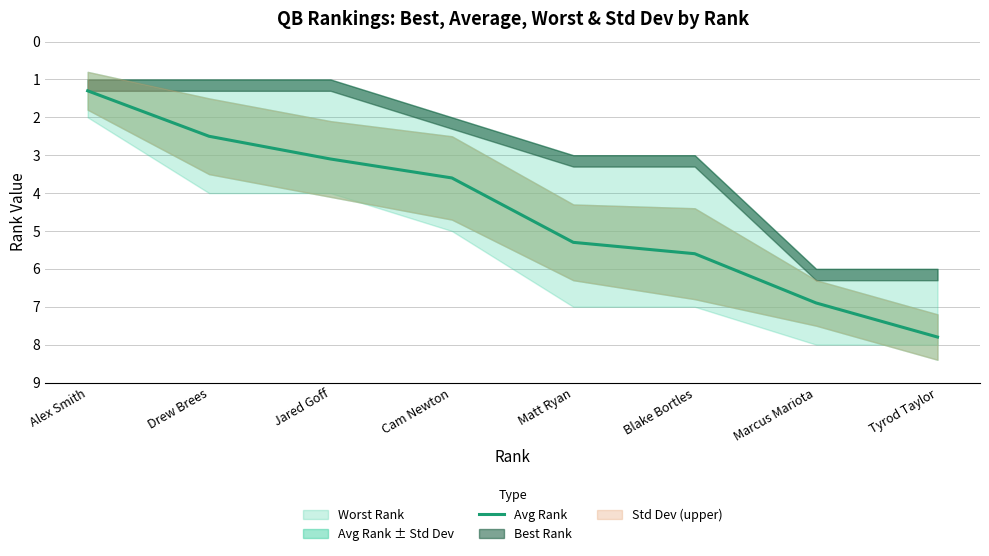

How many values are below 5?

4